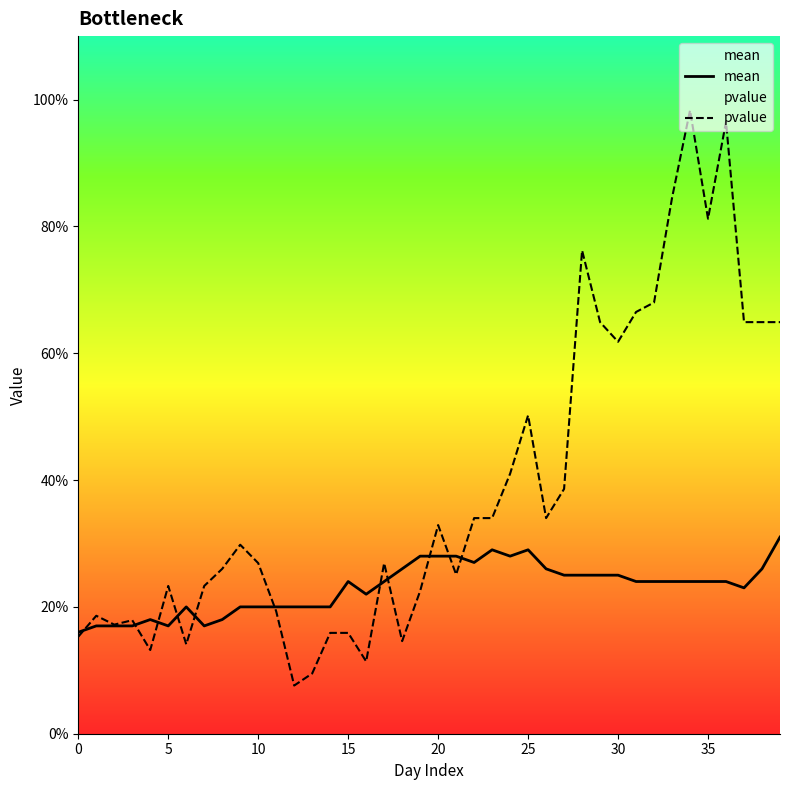

How many series are shown in this chart?

2